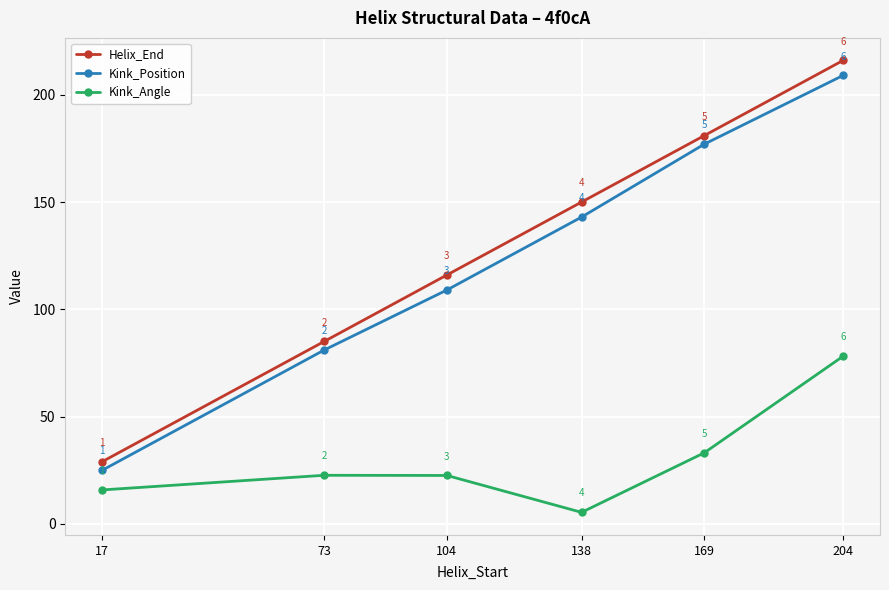

At 204, list the series in order from smallest to largest.

Kink_Angle, Kink_Position, Helix_End